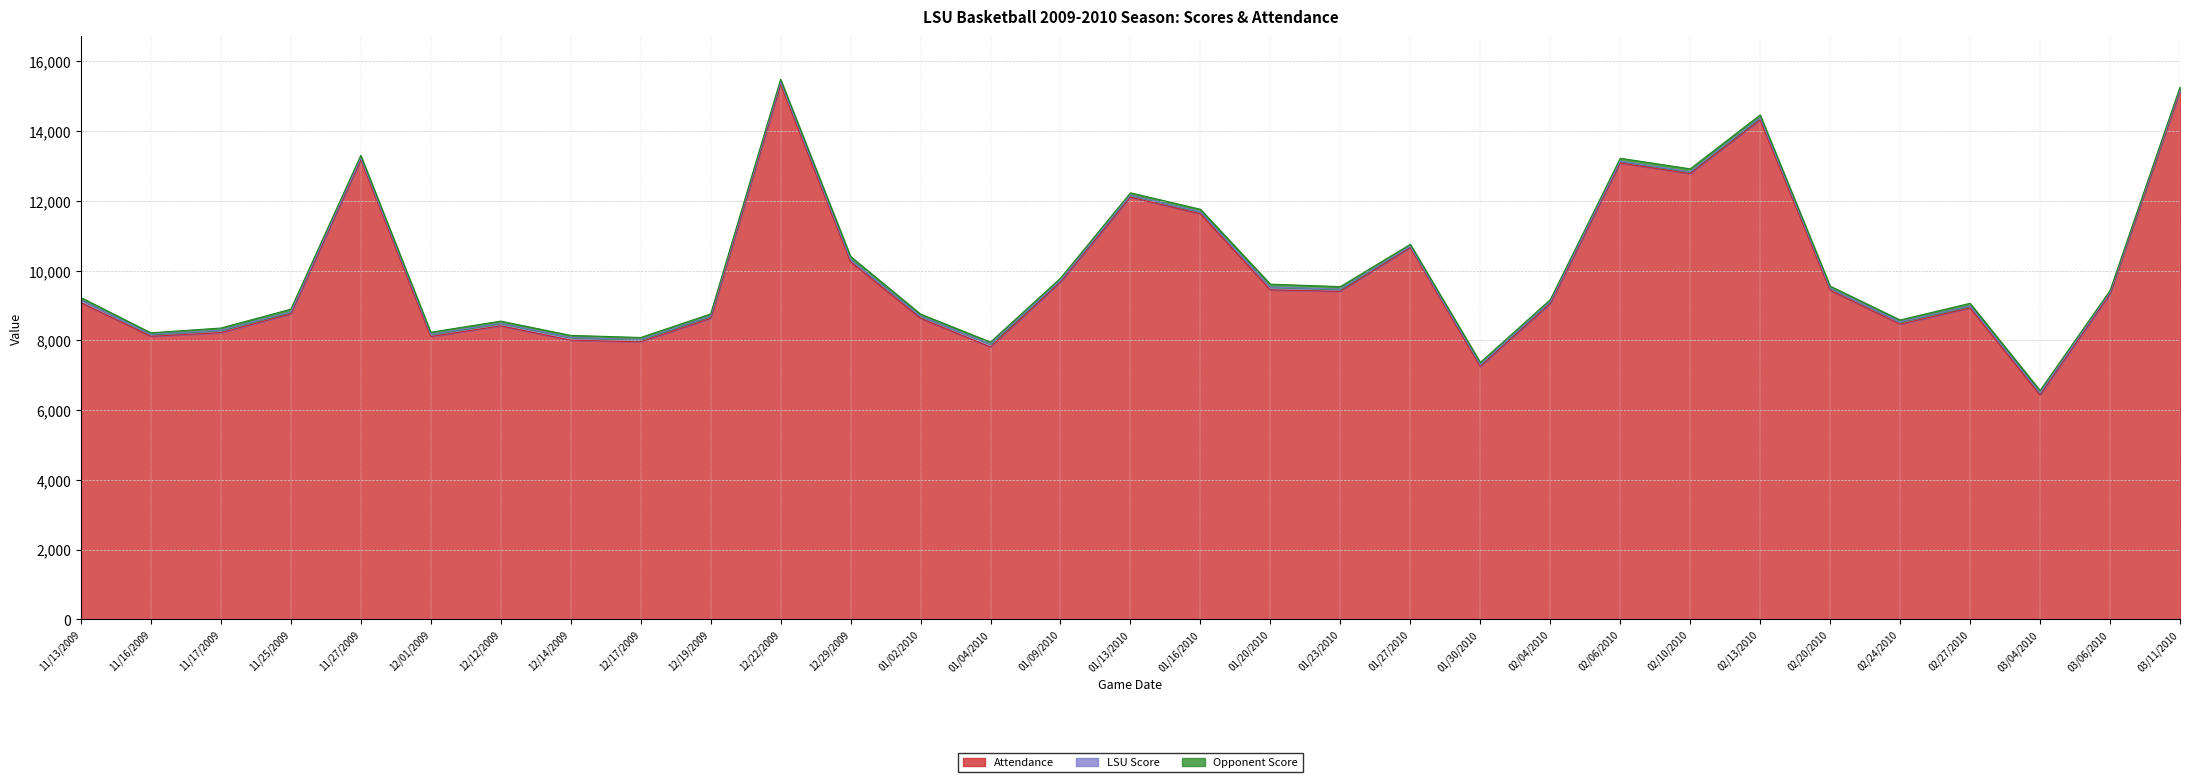

What is the spread (max minus min) of values at 12/17/2009?

7897